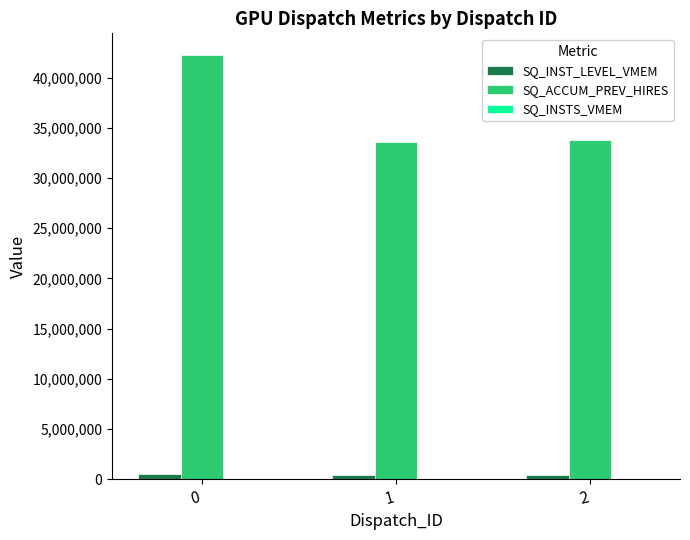

What is the approximate value of SQ_ACCUM_PREV_HIRES at 0?

42317060